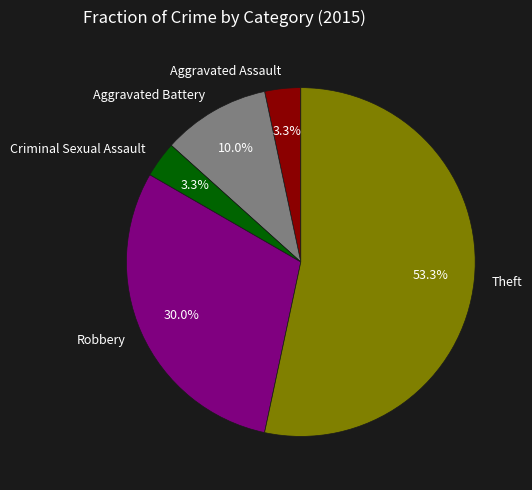

To the nearest percent, what portion does Robbery represent?

30%